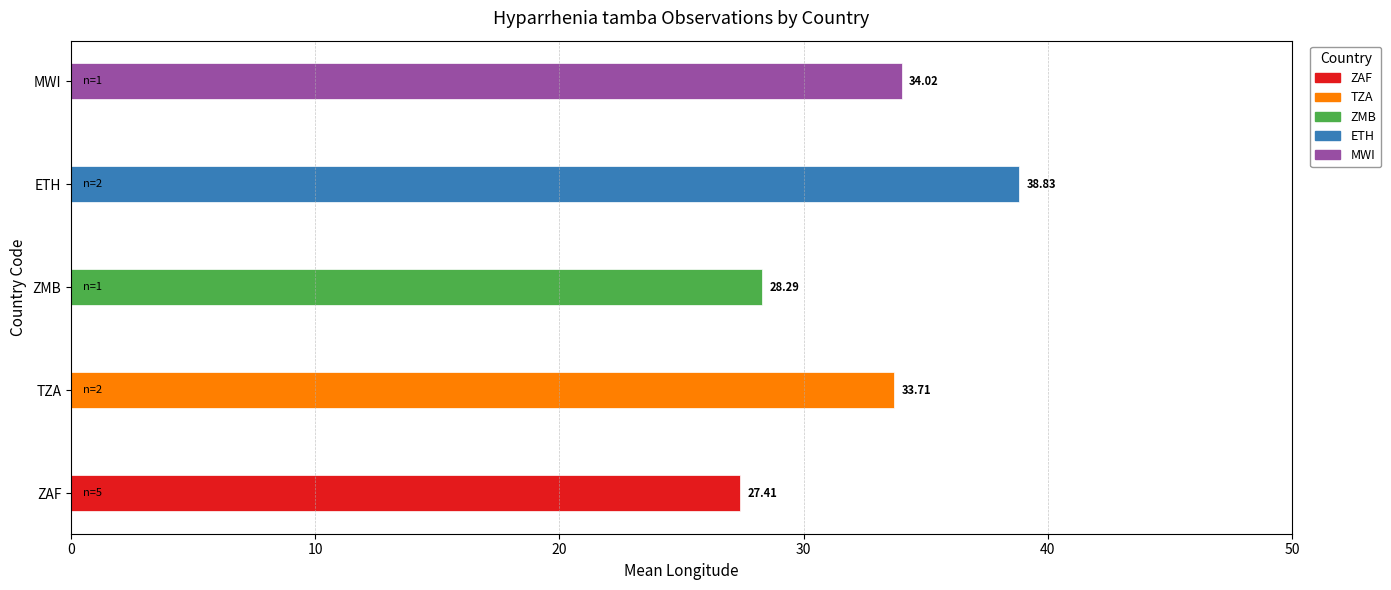

What is the change in value from ZAF to ZMB?

+0.9